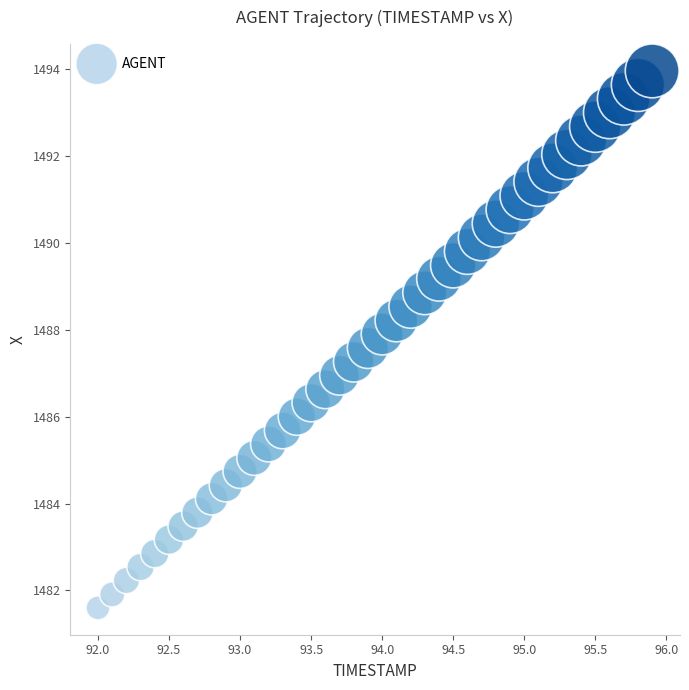

What is the range of X values (max minus min)?

3.9